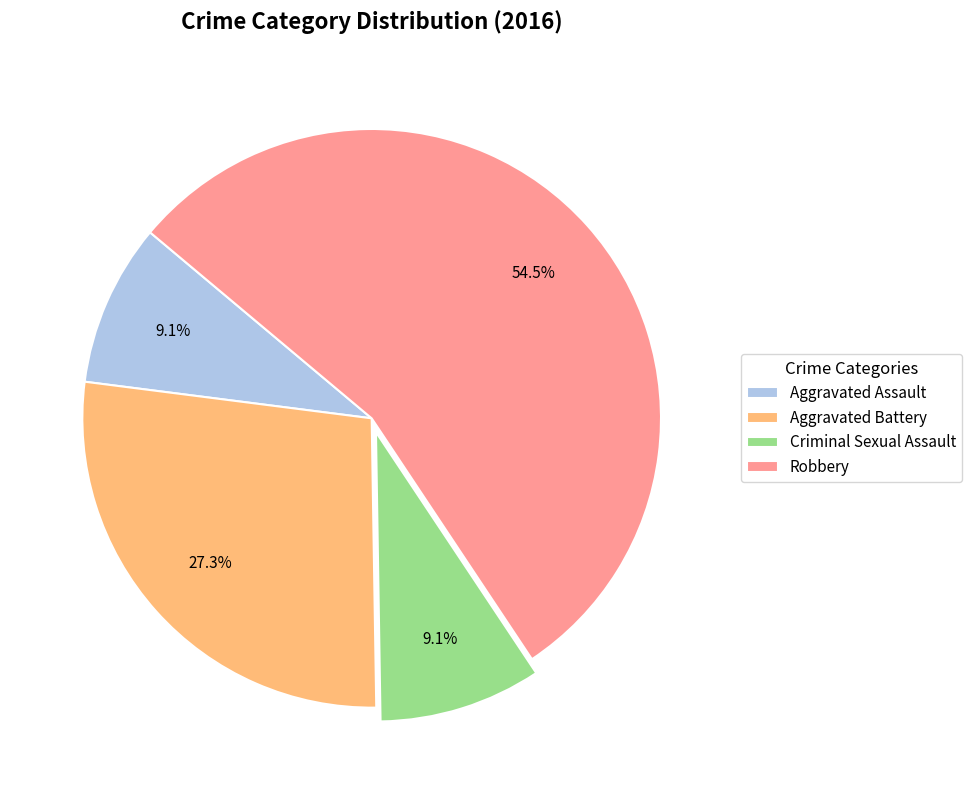

How many slices are in this pie chart?

4